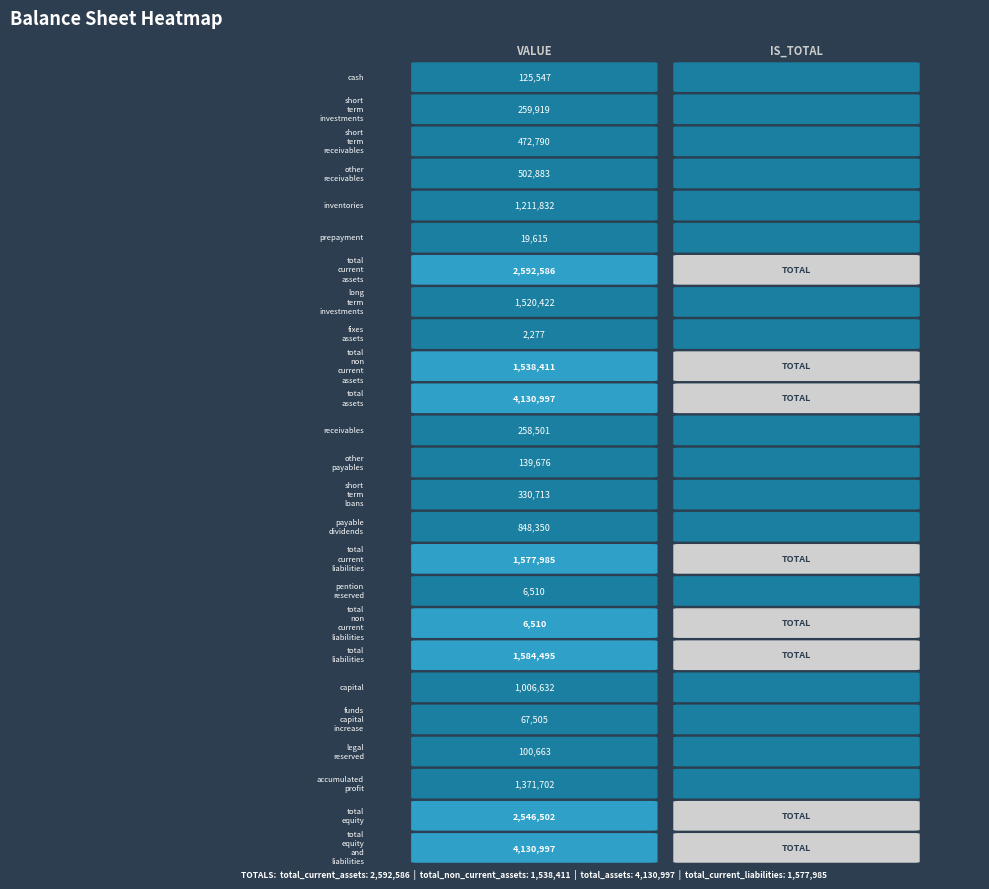

Reading right to left, what are all the values shown in this chart?

cash: short_term_investments=0	cash=125547
short_term_investments: short_term_investments=0	cash=259919
short_term_receivables: short_term_investments=0	cash=472790
other_receivables: short_term_investments=0	cash=502883
inventories: short_term_investments=0	cash=1211832
prepayment: short_term_investments=0	cash=19615
total_current_assets: short_term_investments=1	cash=2592586
long_term_investments: short_term_investments=0	cash=1520422
fixes_assets_after_Depreciation: short_term_investments=0	cash=2277
total_non_current_assets: short_term_investments=1	cash=1538411
total_assets: short_term_investments=1	cash=4130997
receivables: short_term_investments=0	cash=258501
other_payables: short_term_investments=0	cash=139676
short_term_loans: short_term_investments=0	cash=330713
payable_dividends: short_term_investments=0	cash=848350
total_current_liabilities: short_term_investments=1	cash=1577985
pention_reserved: short_term_investments=0	cash=6510
total_non_current_liabilities: short_term_investments=1	cash=6510
total_liabilities: short_term_investments=1	cash=1584495
capital: short_term_investments=0	cash=1006632
funds_received_for_capital_increase: short_term_investments=0	cash=67505
legal_reserved: short_term_investments=0	cash=100663
Accumulated_profit: short_term_investments=0	cash=1371702
total_equity: short_term_investments=1	cash=2546502
total_equity_and_liabilities: short_term_investments=1	cash=4130997